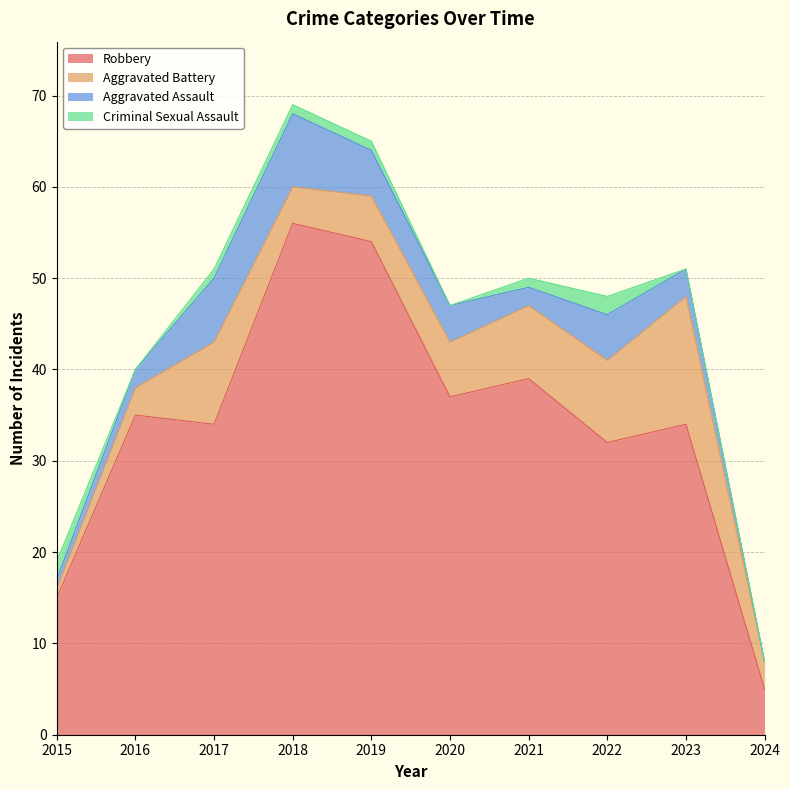

How many data points in Criminal Sexual Assault are less than 1?

4